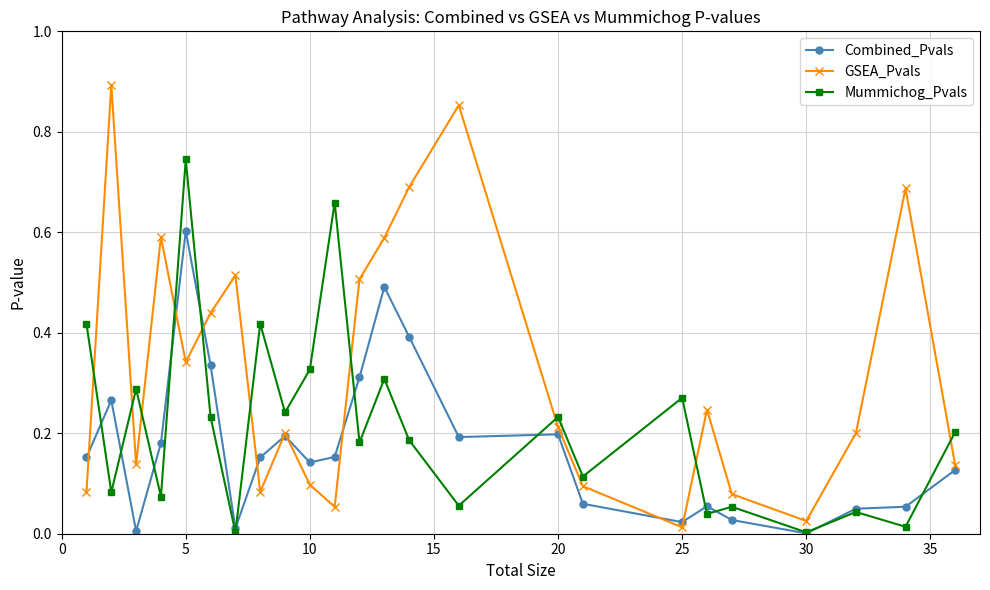

List the series in order of their overall mean, highest first.

GSEA_Pvals, Mummichog_Pvals, Combined_Pvals